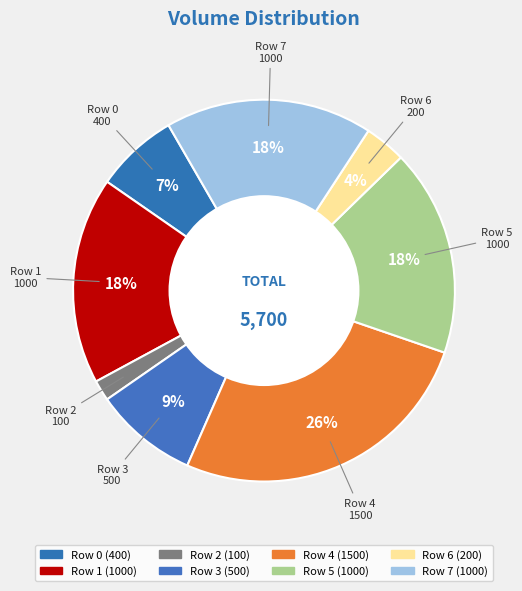

Rank the categories by value from highest to lowest.

4, 1, 5, 7, 3, 0, 6, 2